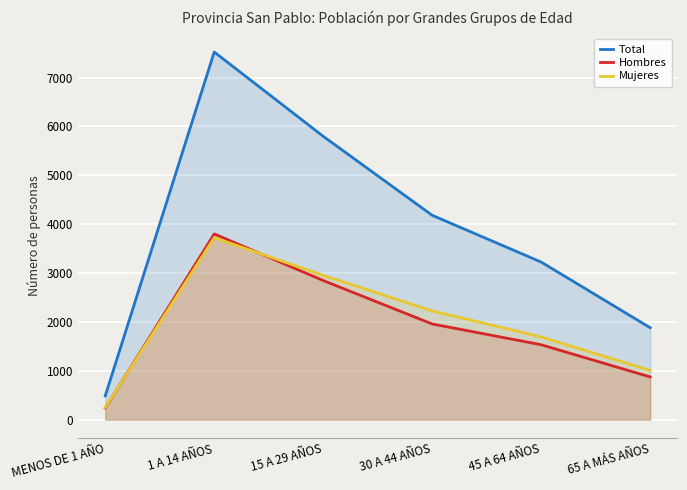

Reading left to right, list all the values displayed in this chart.

Total: MENOS DE 1 AÑO=486	1 A 14 AÑOS=7523	15 A 29 AÑOS=5798	30 A 44 AÑOS=4181	45 A 64 AÑOS=3224	65 A MÁS AÑOS=1880
Hombres: MENOS DE 1 AÑO=238	1 A 14 AÑOS=3800	15 A 29 AÑOS=2846	30 A 44 AÑOS=1957	45 A 64 AÑOS=1532	65 A MÁS AÑOS=873
Mujeres: MENOS DE 1 AÑO=248	1 A 14 AÑOS=3723	15 A 29 AÑOS=2952	30 A 44 AÑOS=2224	45 A 64 AÑOS=1692	65 A MÁS AÑOS=1007